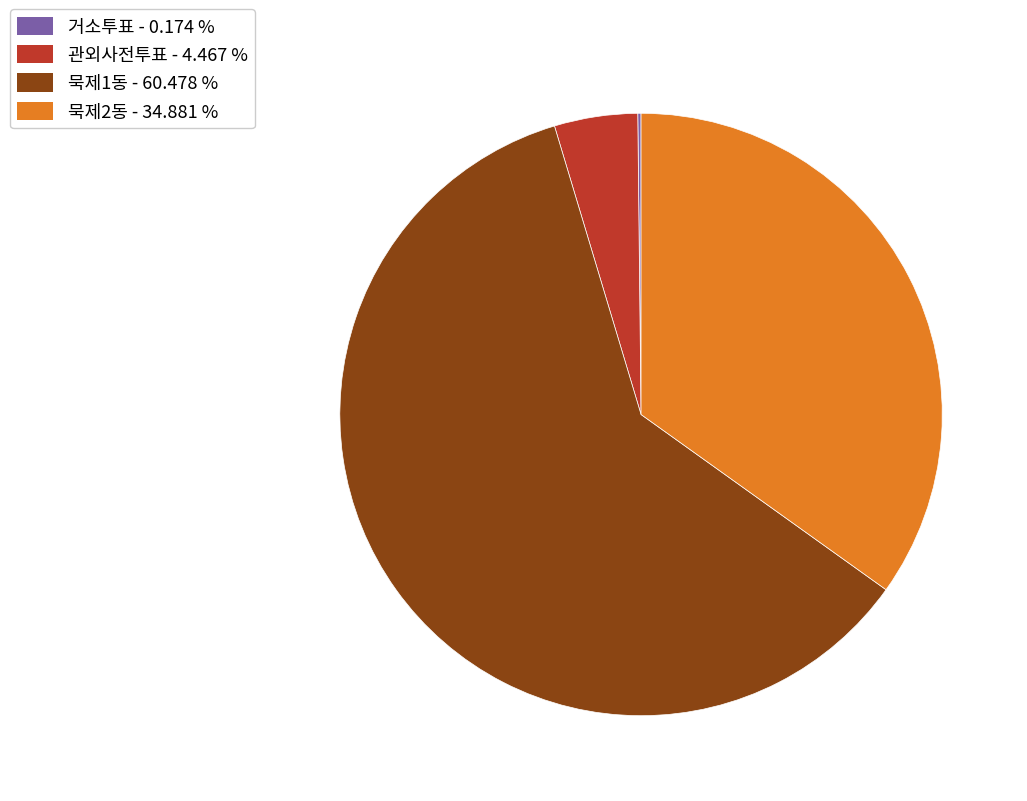

Is there any slice that represents more than half of the pie?

Yes